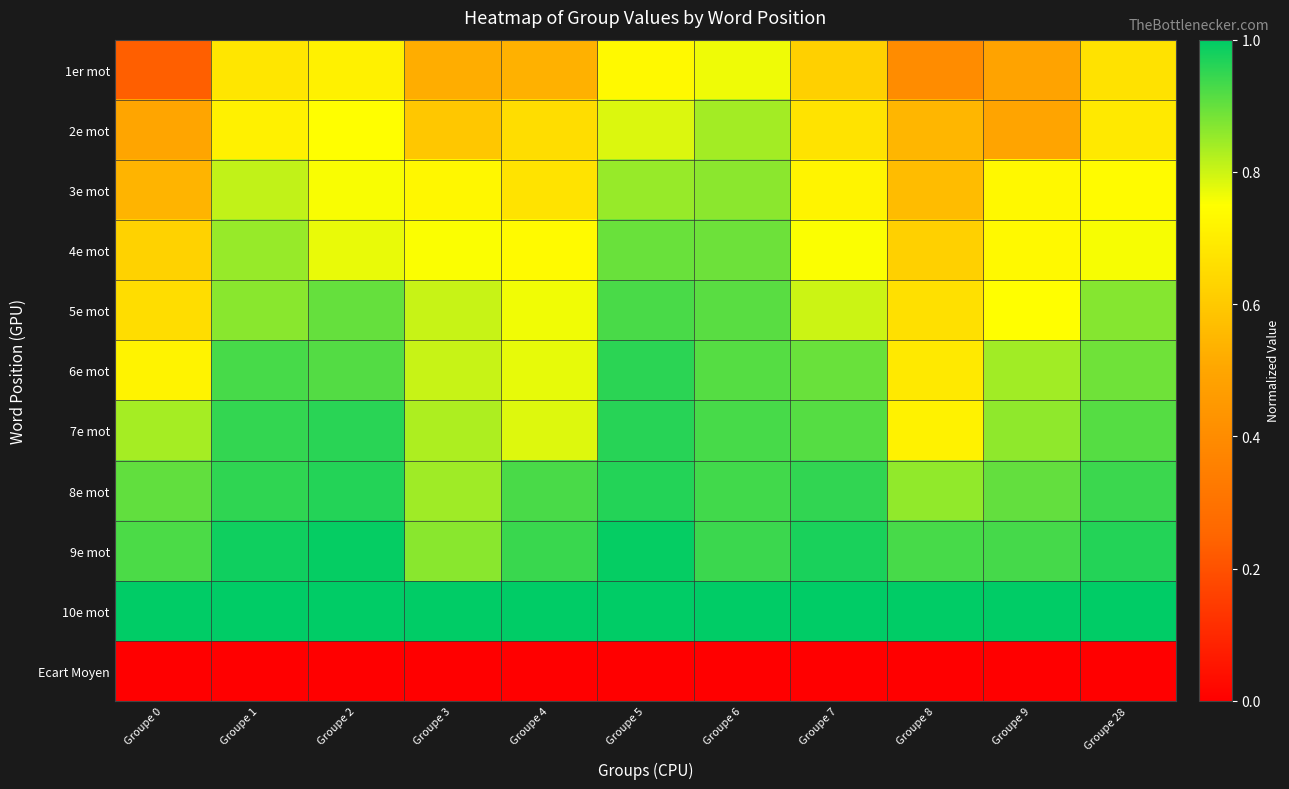

Reading right to left, transcribe all the data shown in this chart.

1er mot: Groupe 28=0.7	Groupe 9=0.5	Groupe 8=0.4	Groupe 7=0.6	Groupe 6=0.8	Groupe 5=0.7	Groupe 4=0.5	Groupe 3=0.5	Groupe 2=0.7	Groupe 1=0.7	Groupe 0=0.2
2e mot: Groupe 28=0.7	Groupe 9=0.5	Groupe 8=0.5	Groupe 7=0.7	Groupe 6=0.8	Groupe 5=0.8	Groupe 4=0.7	Groupe 3=0.6	Groupe 2=0.7	Groupe 1=0.7	Groupe 0=0.5
3e mot: Groupe 28=0.7	Groupe 9=0.7	Groupe 8=0.6	Groupe 7=0.7	Groupe 6=0.9	Groupe 5=0.8	Groupe 4=0.7	Groupe 3=0.7	Groupe 2=0.8	Groupe 1=0.8	Groupe 0=0.5
4e mot: Groupe 28=0.8	Groupe 9=0.7	Groupe 8=0.6	Groupe 7=0.8	Groupe 6=0.9	Groupe 5=0.9	Groupe 4=0.7	Groupe 3=0.8	Groupe 2=0.8	Groupe 1=0.9	Groupe 0=0.6
5e mot: Groupe 28=0.9	Groupe 9=0.7	Groupe 8=0.7	Groupe 7=0.8	Groupe 6=0.9	Groupe 5=0.9	Groupe 4=0.8	Groupe 3=0.8	Groupe 2=0.9	Groupe 1=0.9	Groupe 0=0.7
6e mot: Groupe 28=0.9	Groupe 9=0.8	Groupe 8=0.7	Groupe 7=0.9	Groupe 6=0.9	Groupe 5=1.0	Groupe 4=0.8	Groupe 3=0.8	Groupe 2=0.9	Groupe 1=0.9	Groupe 0=0.7
7e mot: Groupe 28=0.9	Groupe 9=0.9	Groupe 8=0.7	Groupe 7=0.9	Groupe 6=0.9	Groupe 5=1.0	Groupe 4=0.8	Groupe 3=0.8	Groupe 2=1.0	Groupe 1=0.9	Groupe 0=0.8
8e mot: Groupe 28=0.9	Groupe 9=0.9	Groupe 8=0.9	Groupe 7=1.0	Groupe 6=0.9	Groupe 5=1.0	Groupe 4=0.9	Groupe 3=0.8	Groupe 2=1.0	Groupe 1=1.0	Groupe 0=0.9
9e mot: Groupe 28=1.0	Groupe 9=0.9	Groupe 8=0.9	Groupe 7=1.0	Groupe 6=0.9	Groupe 5=1.0	Groupe 4=0.9	Groupe 3=0.9	Groupe 2=1.0	Groupe 1=1.0	Groupe 0=0.9
10e mot: Groupe 28=1.0	Groupe 9=1.0	Groupe 8=1.0	Groupe 7=1.0	Groupe 6=1.0	Groupe 5=1.0	Groupe 4=1.0	Groupe 3=1.0	Groupe 2=1.0	Groupe 1=1.0	Groupe 0=1.0
Ecart Moyen: Groupe 28=0.0	Groupe 9=0.0	Groupe 8=0.0	Groupe 7=0.0	Groupe 6=0.0	Groupe 5=0.0	Groupe 4=0.0	Groupe 3=0.0	Groupe 2=0.0	Groupe 1=0.0	Groupe 0=0.0